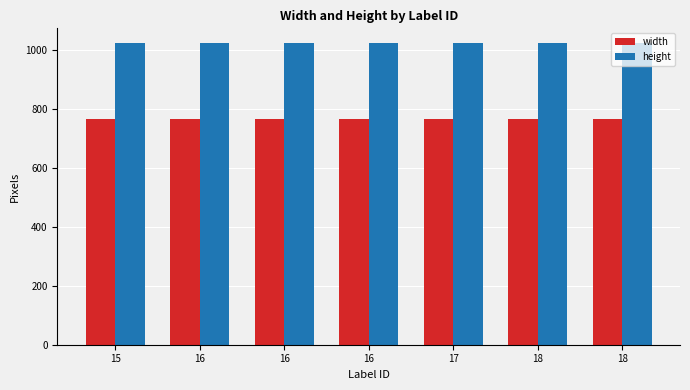

Reading right to left, transcribe all the data shown in this chart.

width: 18=768	18=768	17=768	16=768	16=768	16=768	15=768
height: 18=1024	18=1024	17=1024	16=1024	16=1024	16=1024	15=1024